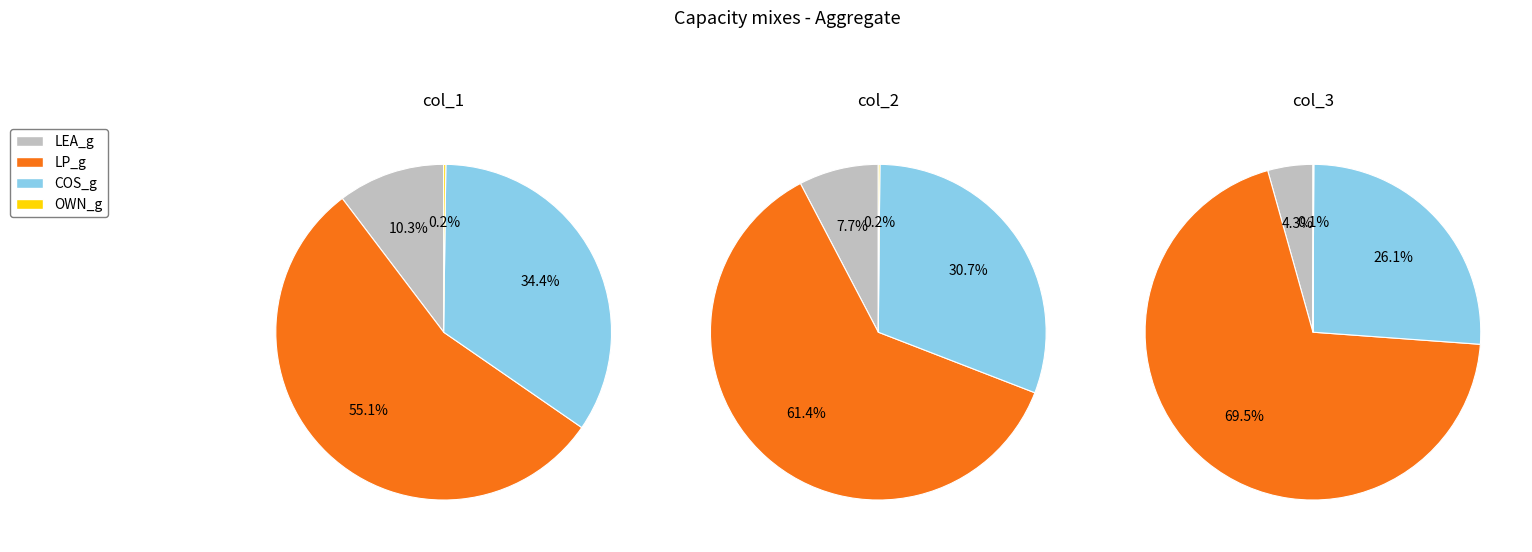

What is the spread (max minus min) of values at LEA_g?

1.0